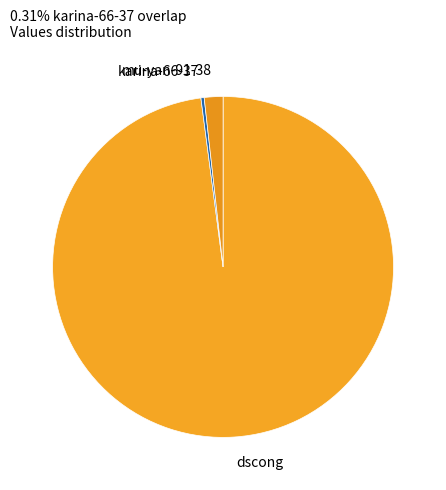

True or false: karina-66-37 accounts for 15% of the total.

False